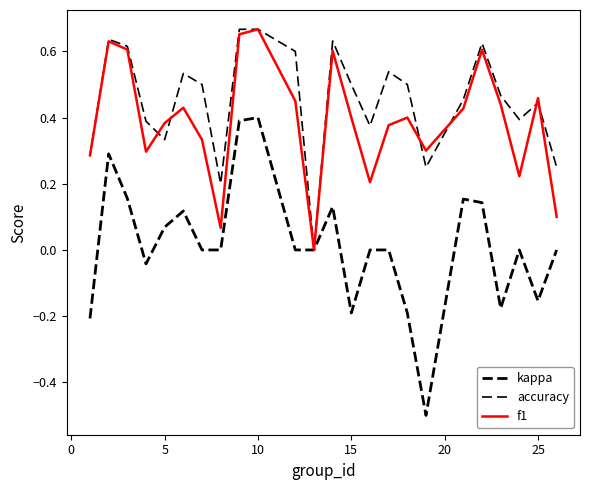

True or false: accuracy and kappa intersect in this chart.

False